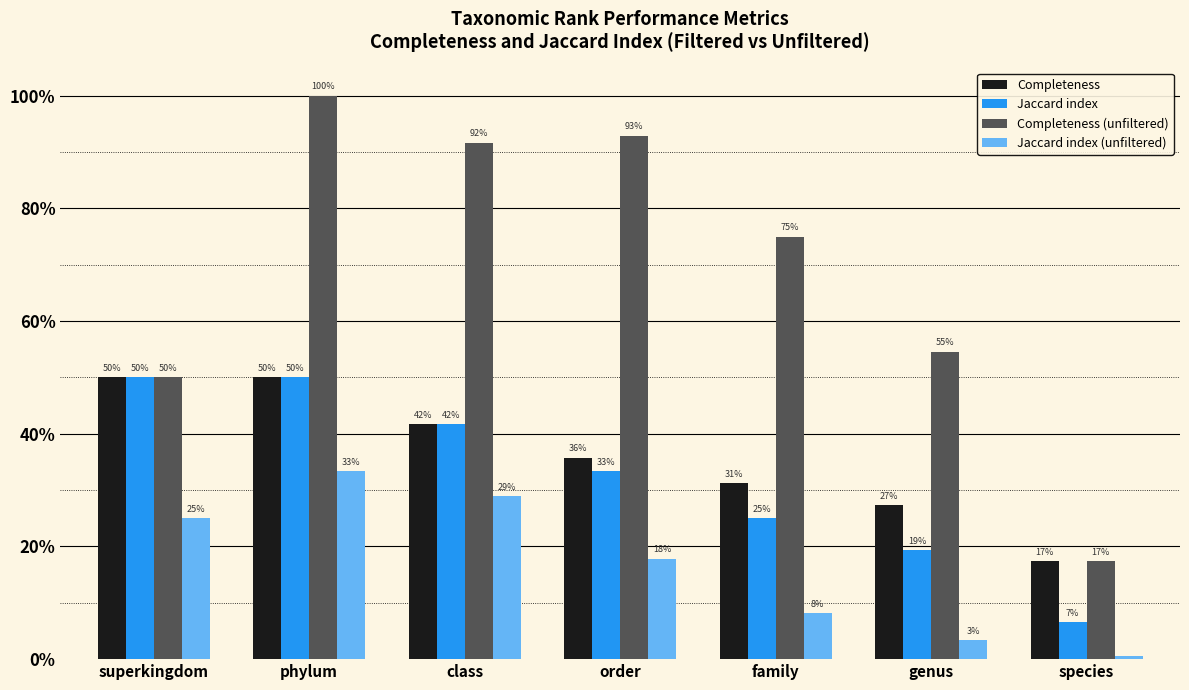

True or false: Completeness has a value of 0.4 at genus.

False